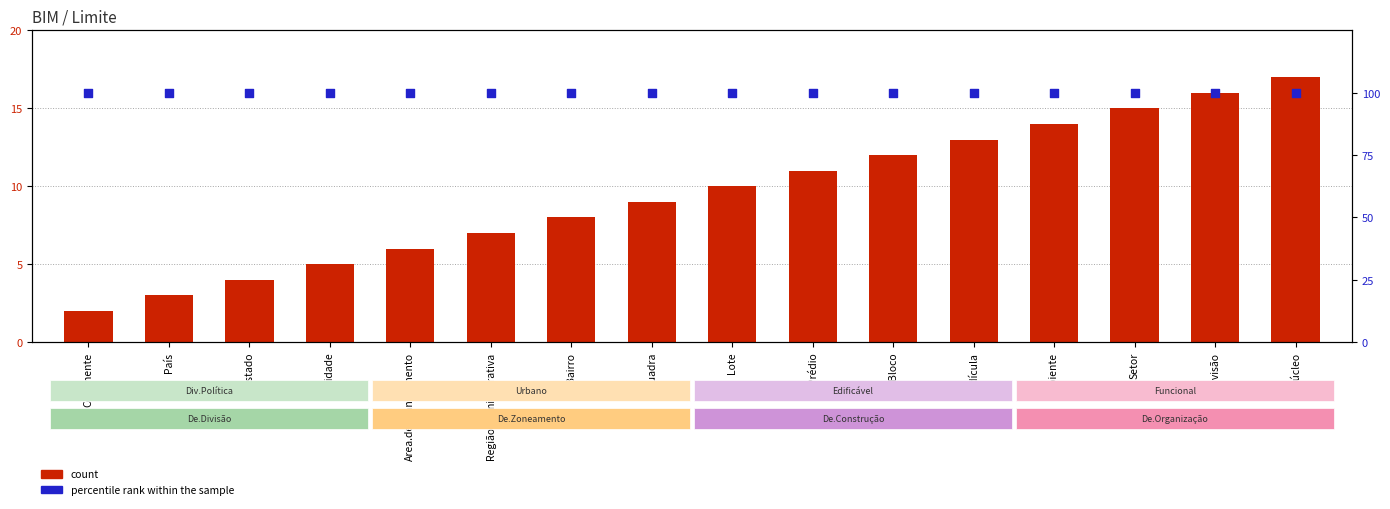

What is the total value across all series at Area.de.Planejamento?

106